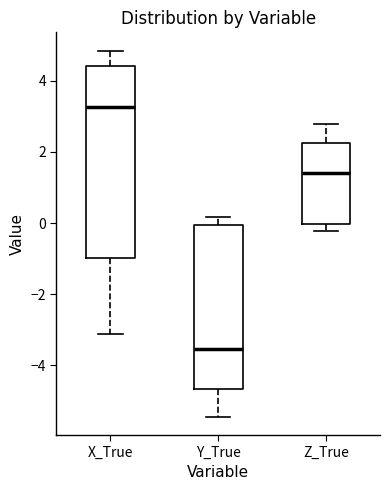

Where is the lower edge of the box for Y_True on the y-axis? The values are not printed on the chart, so give them approximately, as read against the axis.

-4.6